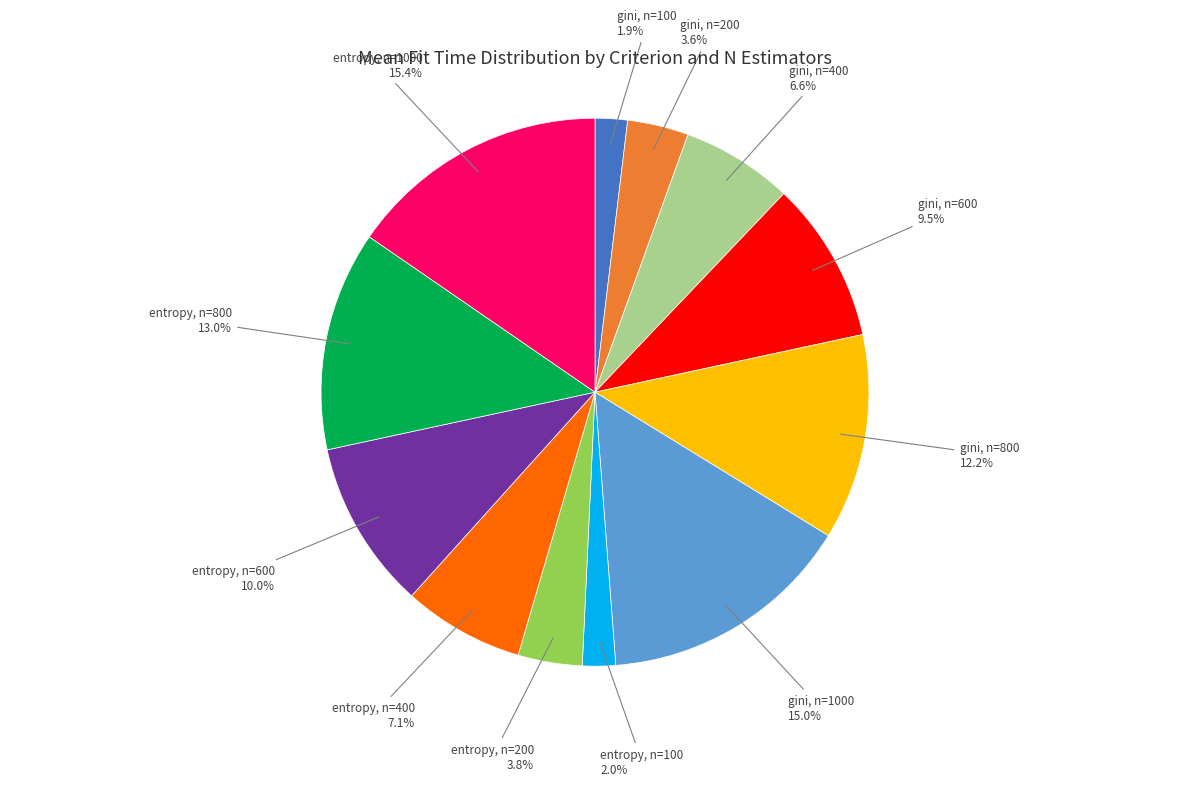

Is there any slice that represents more than half of the pie?

No